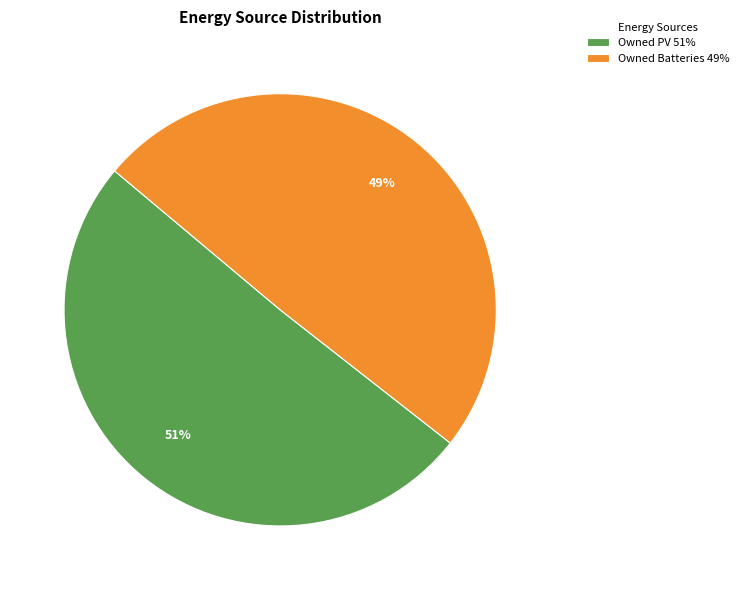

To the nearest percent, what is the average slice percentage?

50%